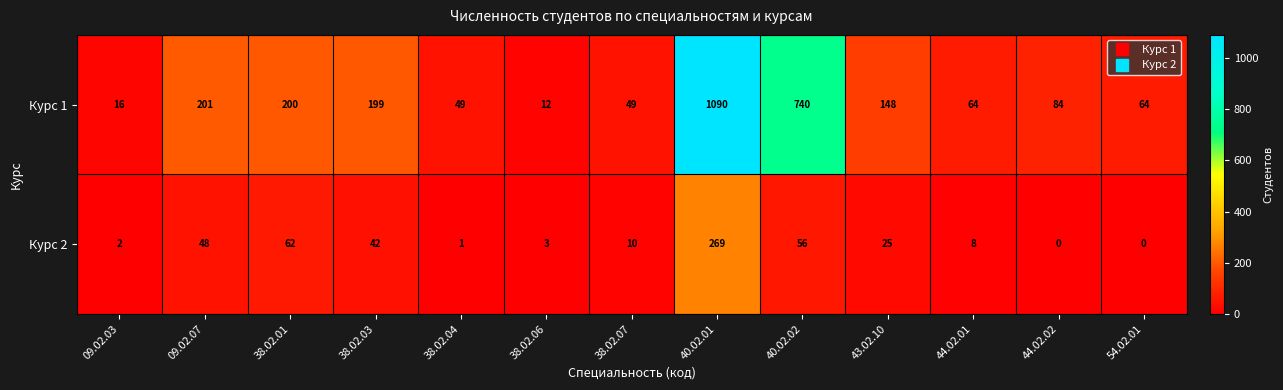

Between 38.02.01 and 40.02.02, which series saw the biggest shift?

Курс 1